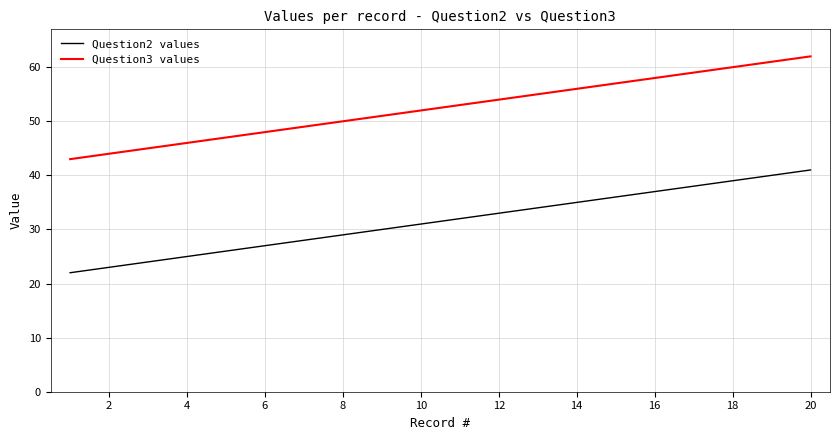

True or false: Question3 values has more than 1 interior local peaks.

False